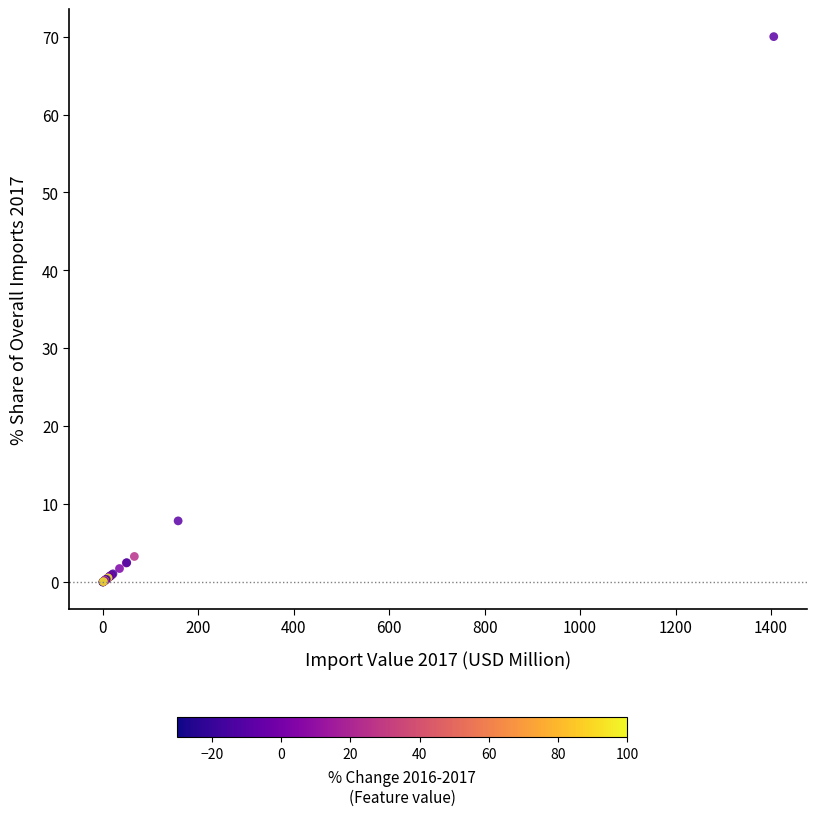

What Y value in the scatter plot is closest to 34?

7.9